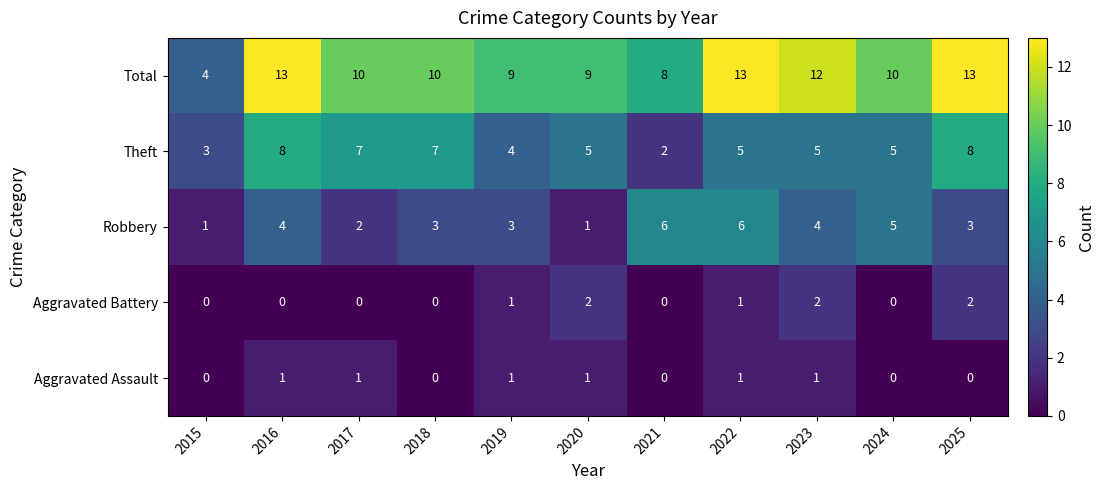

What is the sum of the Total values at 2021 and 2025?

21